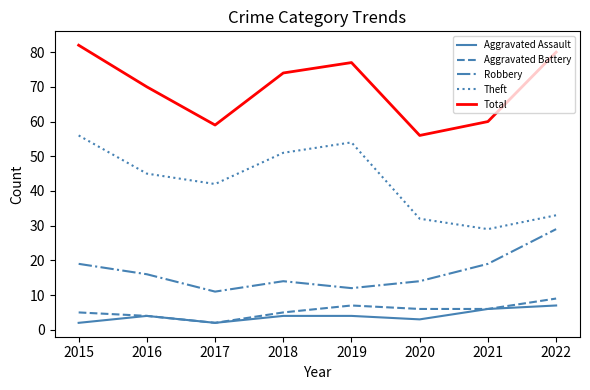

What is the difference between the Aggravated Assault values at 2019 and 2021?

2